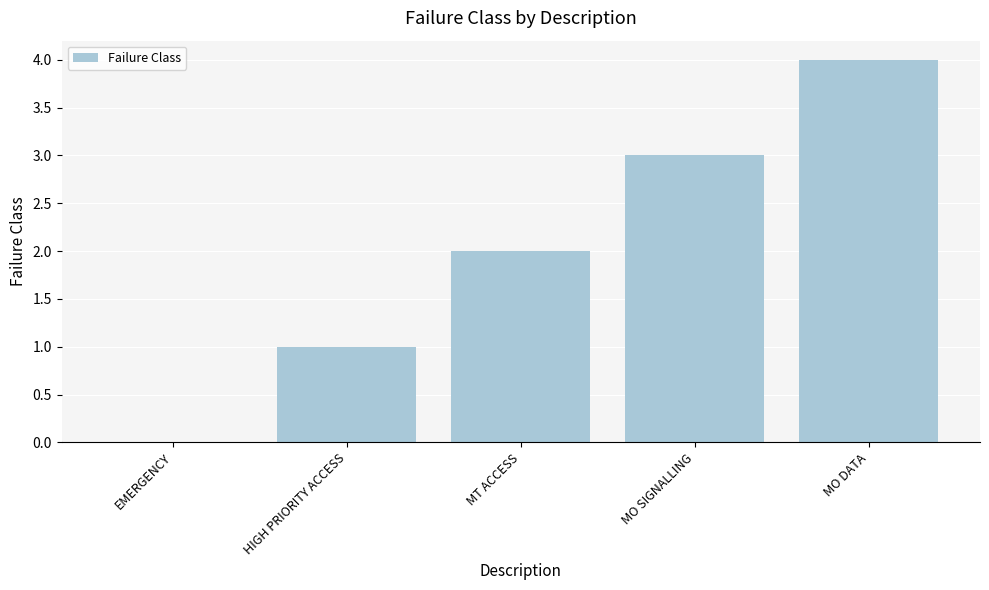

What is the approximate value at HIGH PRIORITY ACCESS?

1